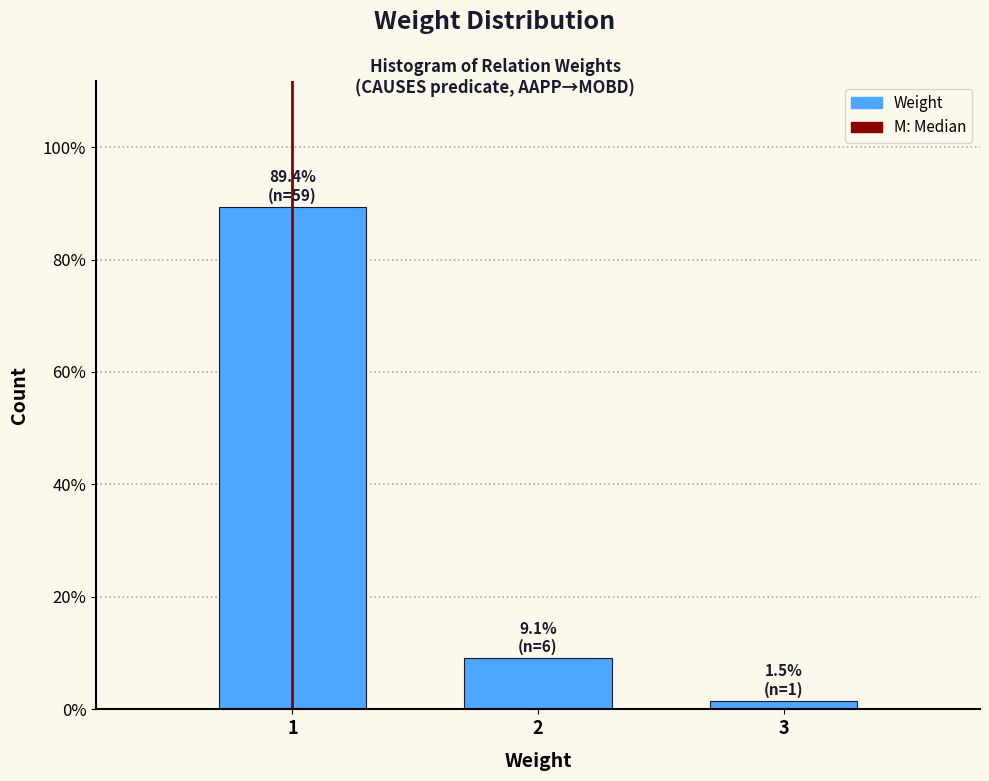

Reading left to right, list all the values displayed in this chart.

1=89.4	2=9.1	3=1.5